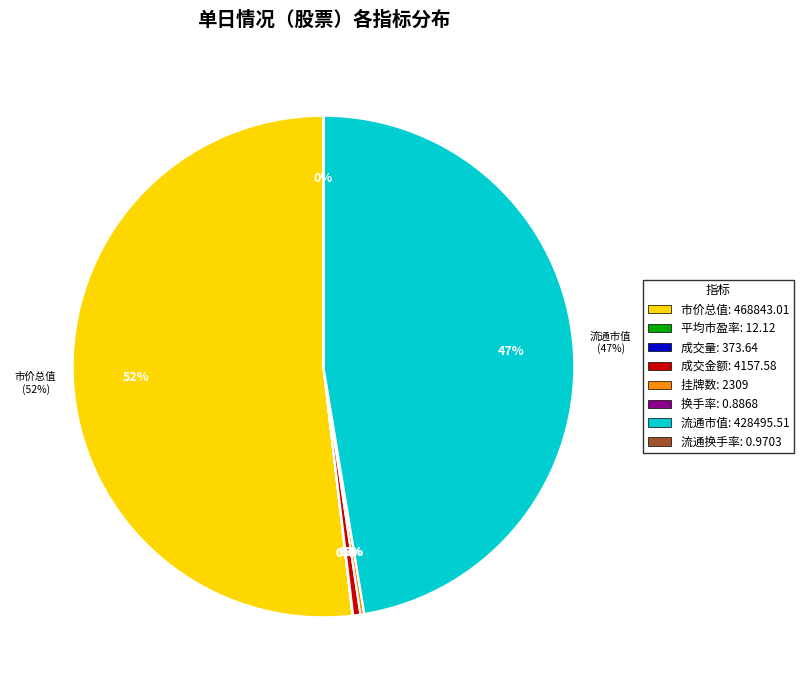

Which category has the biggest portion of the pie?

市价总值